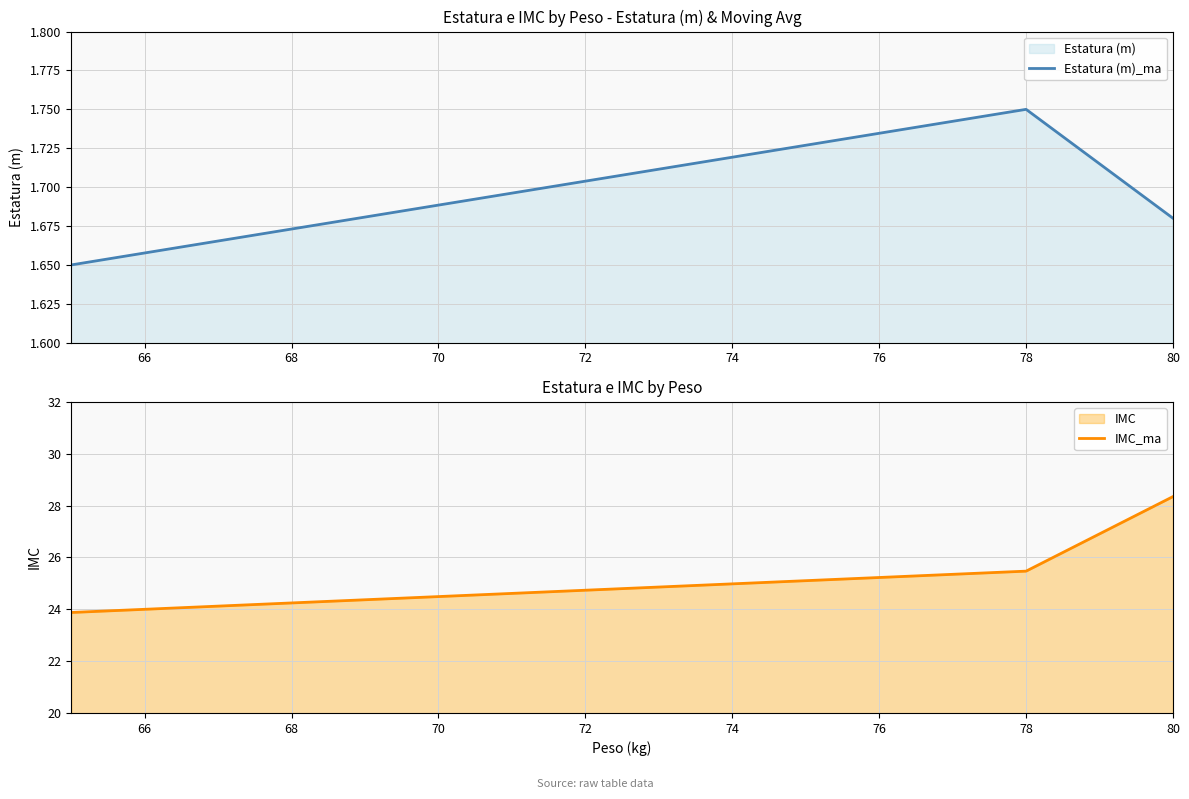

How many lines are shown in the chart?

2